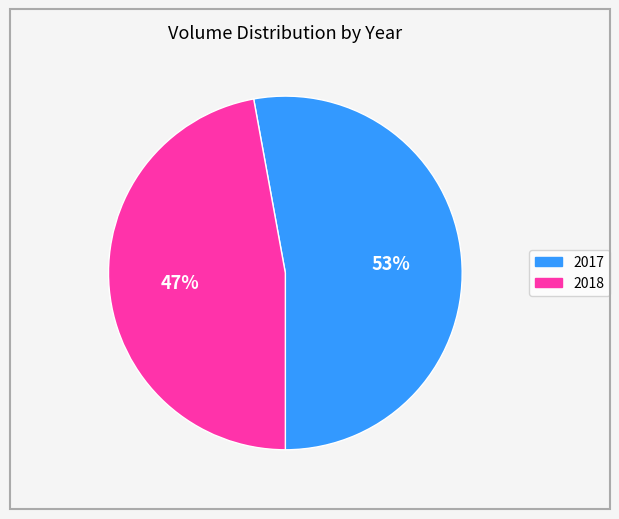

Combined, do 2018 and 2017 account for over 50%?

Yes